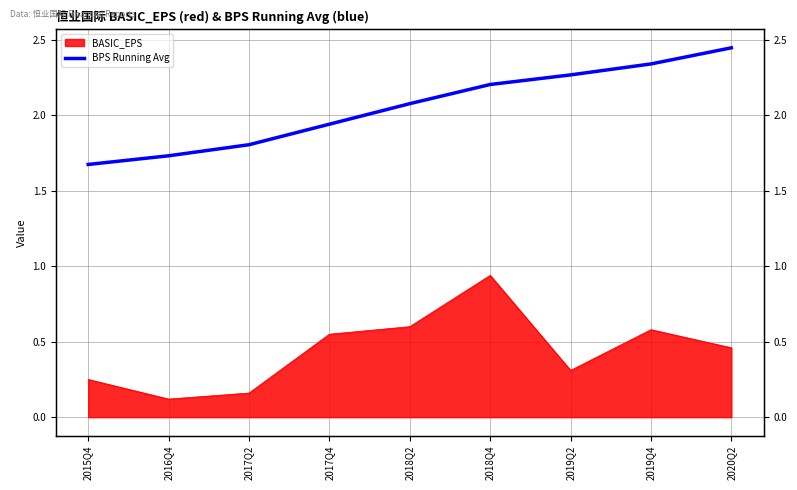

Where does the data first go above 2?

2018Q2